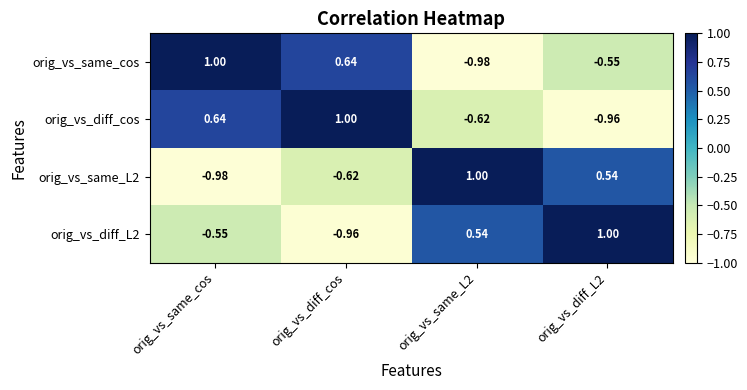

At which label does orig_vs_diff_cos reach its peak?

orig_vs_diff_cos